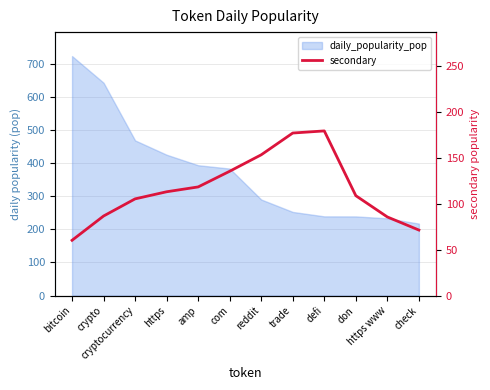

How many interior local peaks (higher than both neighbors) does the data have?

1